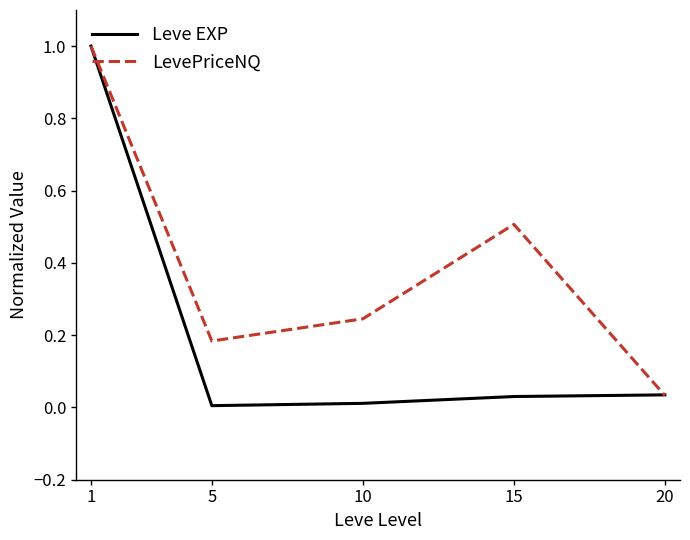

At how many categories does at least one series exceed 0?

5